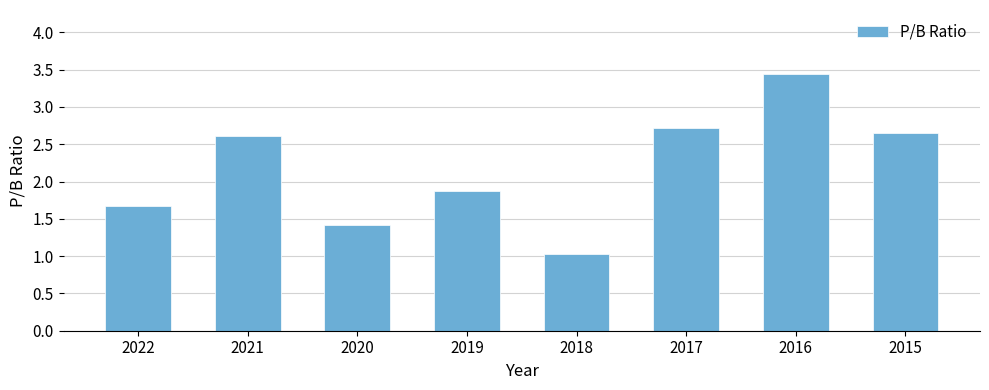

Which has a higher value, 2015 or 2018?

2015